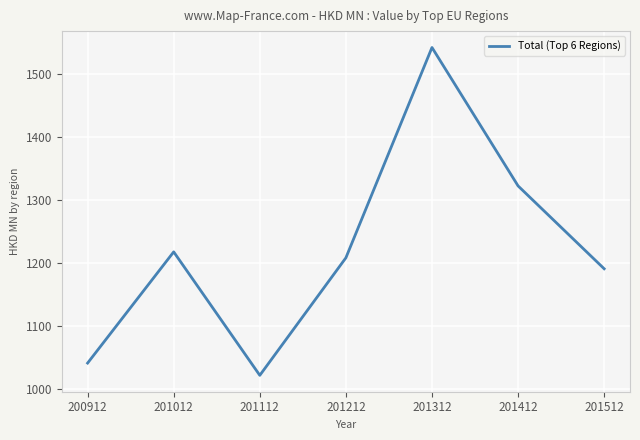

What is the ratio of the value at 201012 to the value at 200912?

1.2